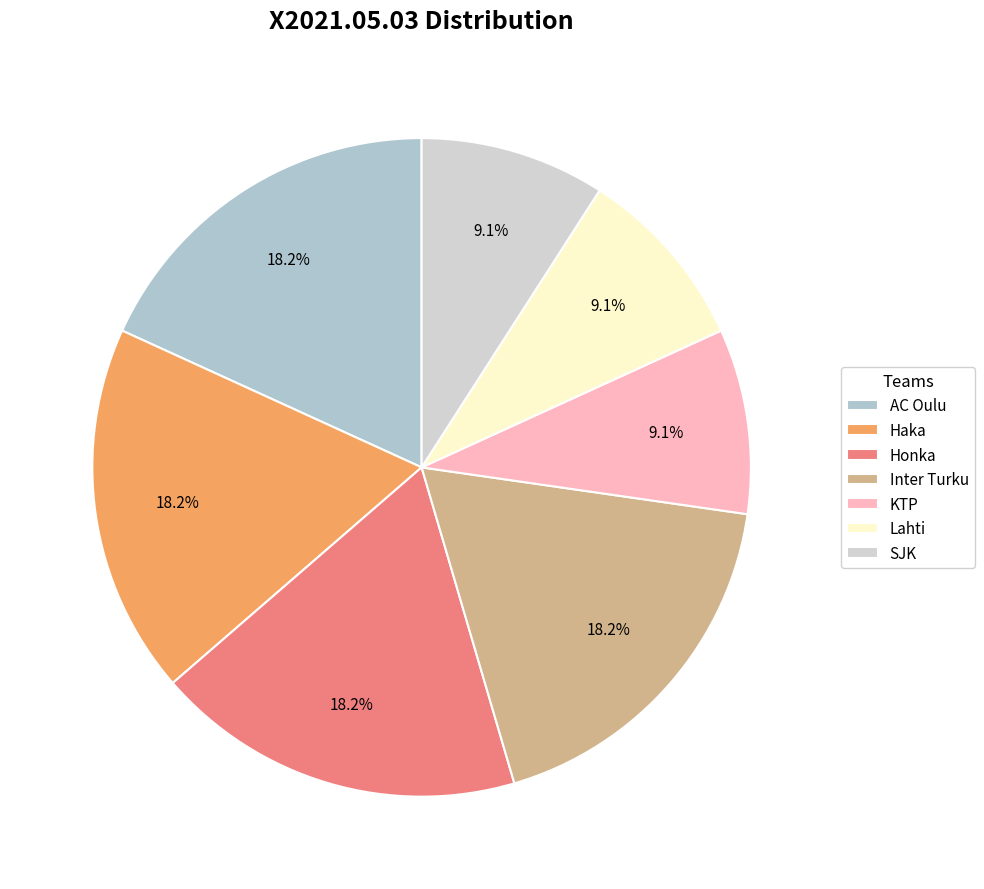

Is it true that Lahti is 9% of the pie?

True